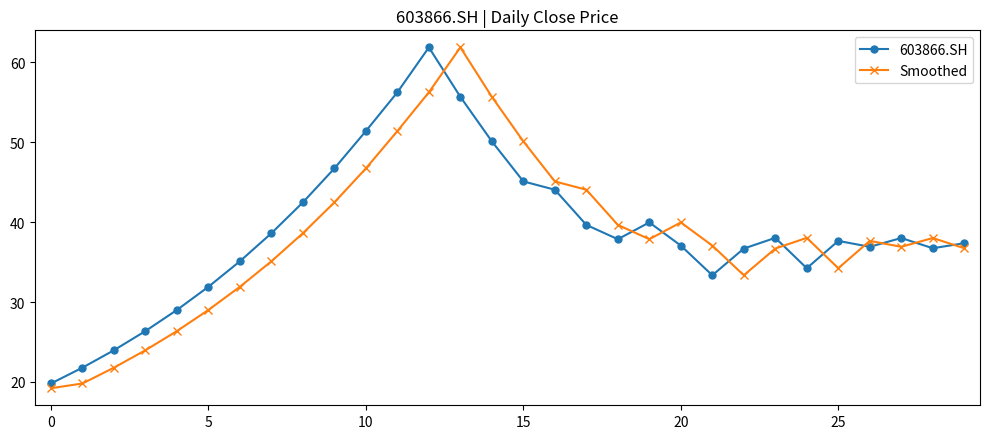

Does the chart have visible grid lines?

No